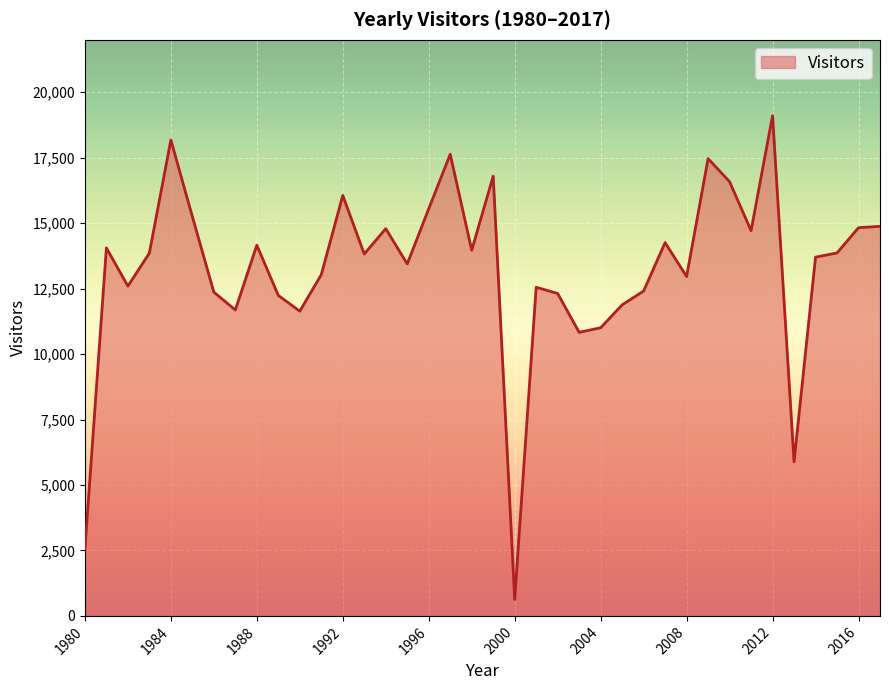

Does the chart display data point markers on the line(s)?

No